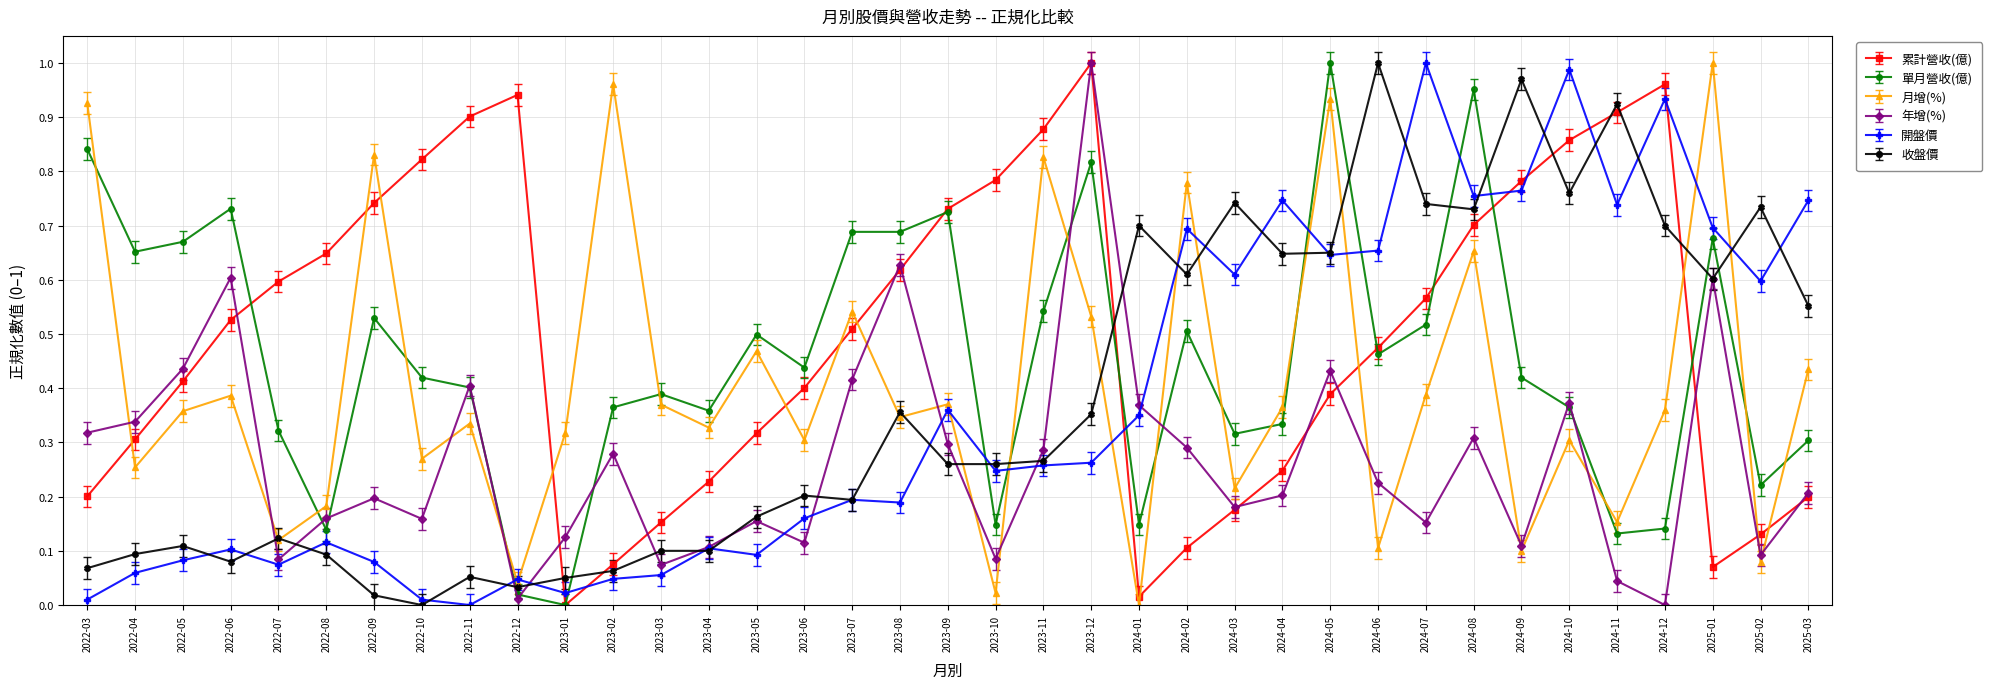

After their last crossing, which series has the higher values: 年增(%) or 單月營收(億)?

單月營收(億)